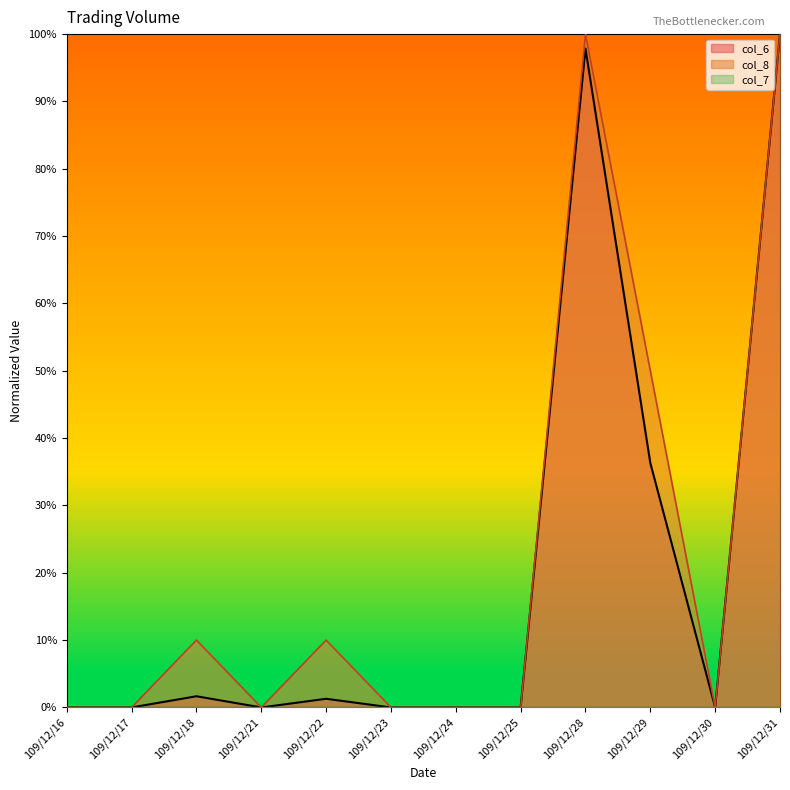

Where is the first local maximum for col_6?

109/12/18